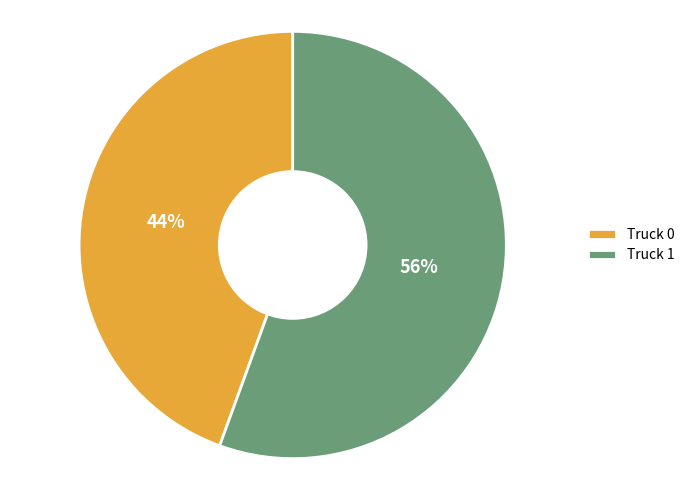

Combined, do Truck 0 and Truck 1 account for over 50%?

Yes